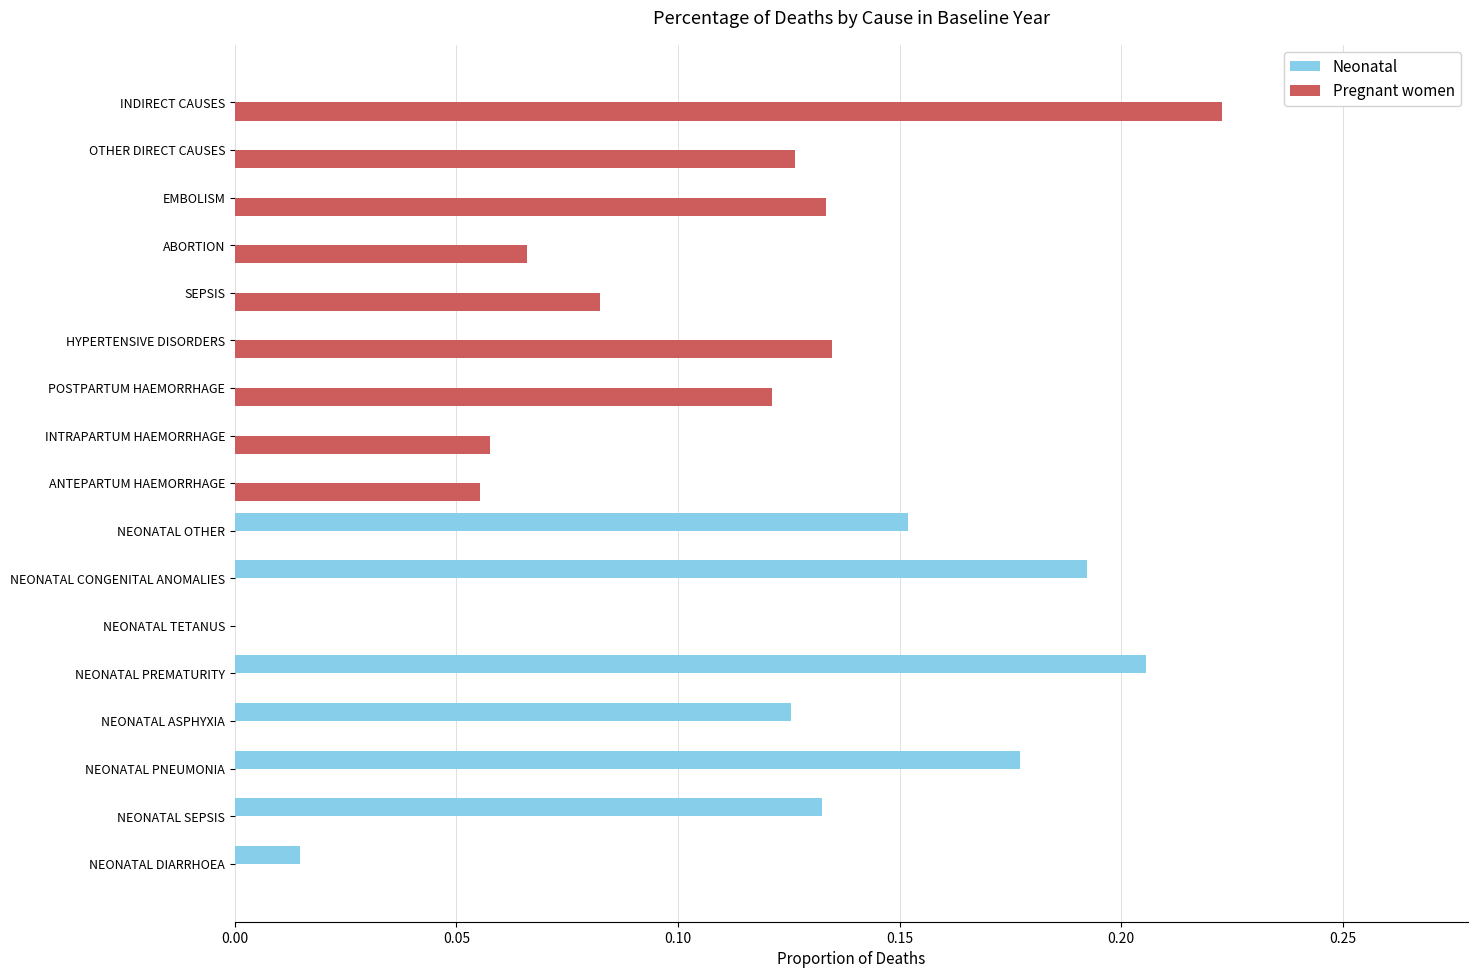

At which category is the sum across all series the highest?

INDIRECT CAUSES